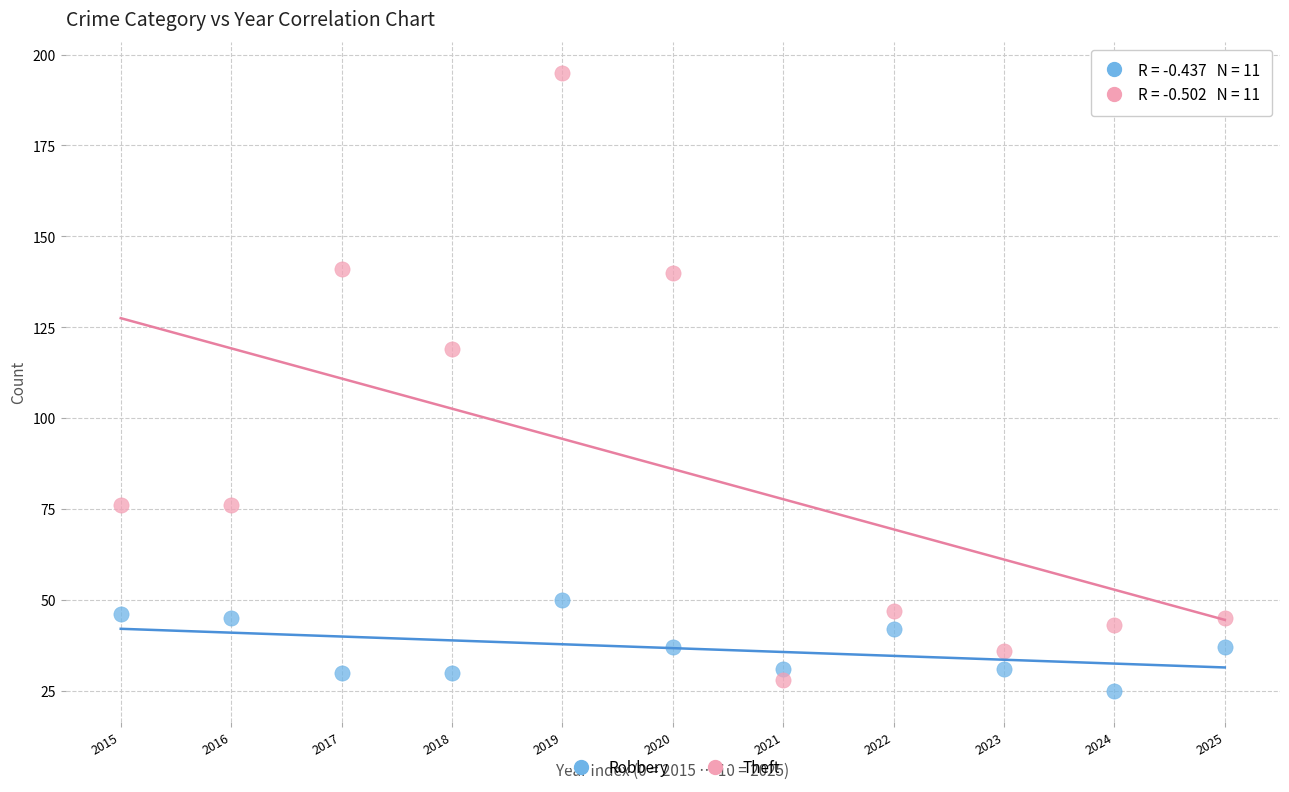

Which series contains the highest Y value?

Theft